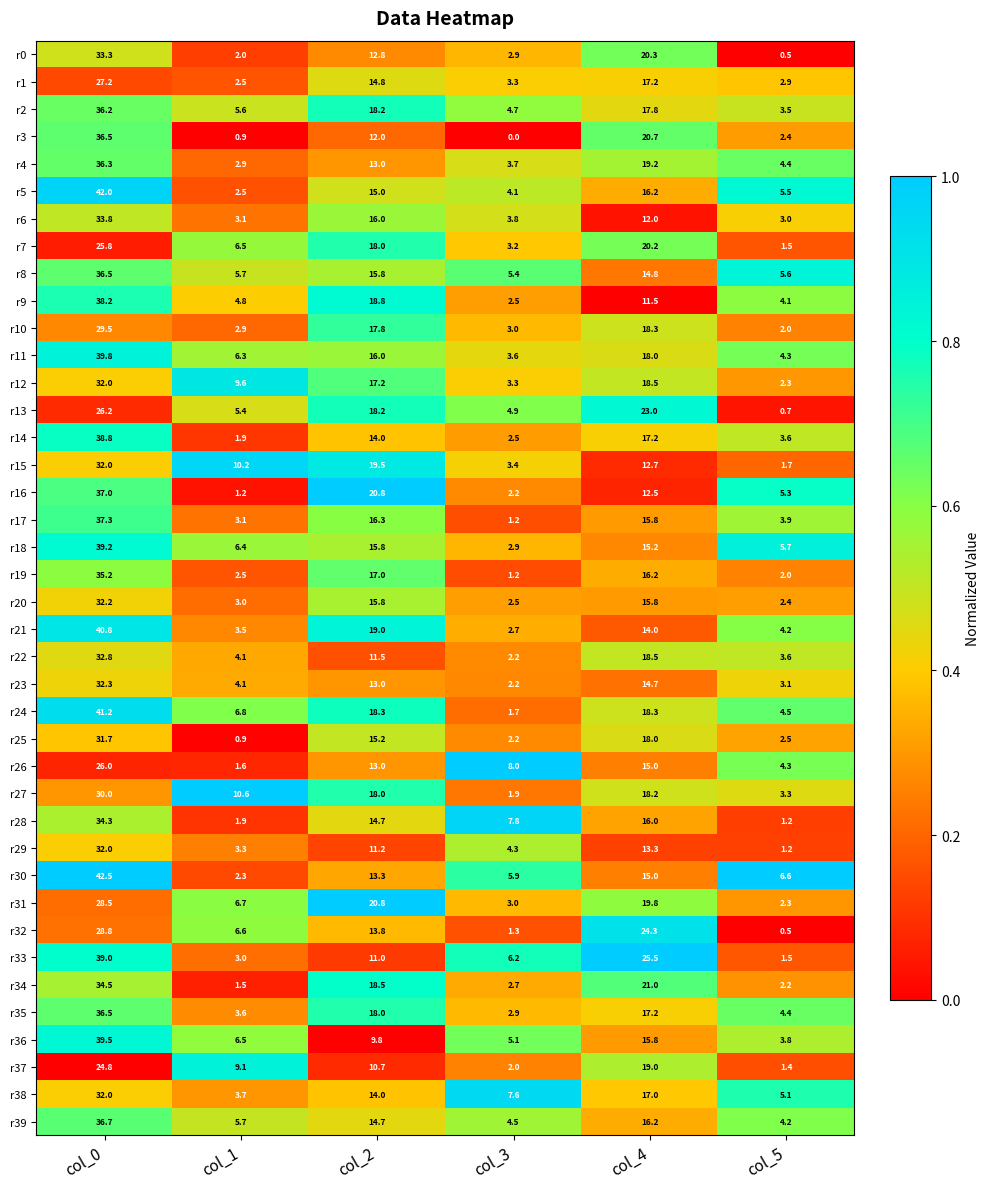

Which series has the widest spread of values?

r30